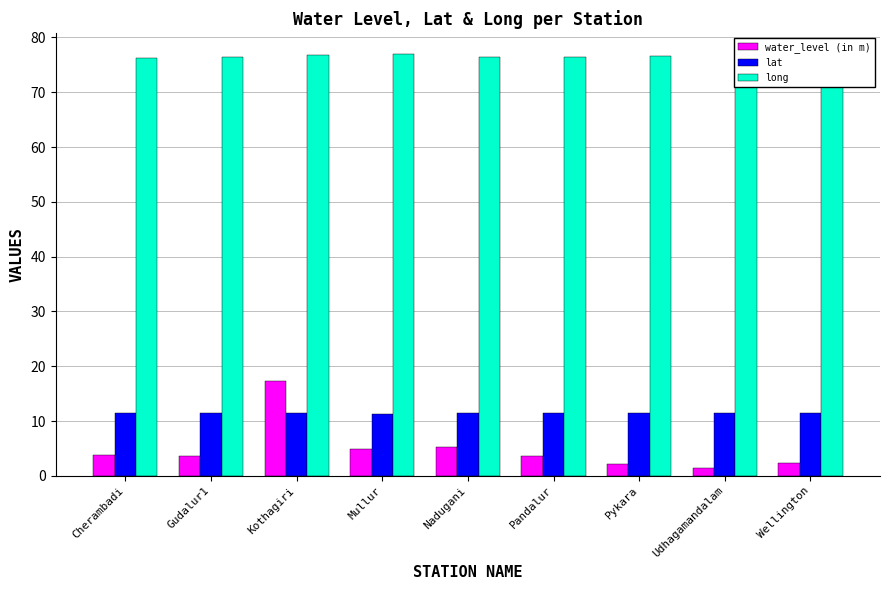

What is the spread (max minus min) of values at Udhagamandalam?

75.3